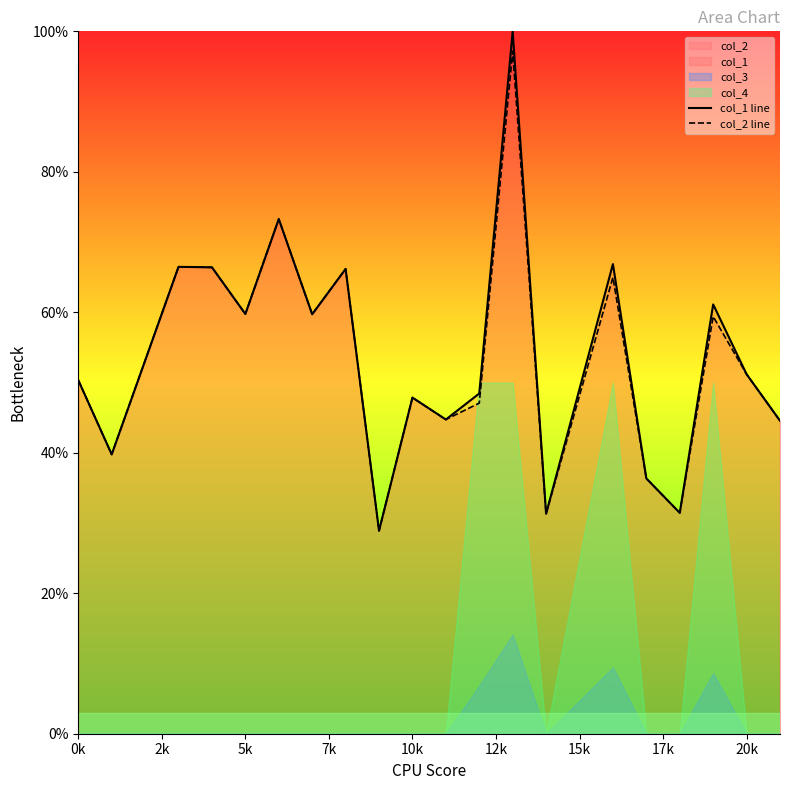

Is it true that col_2 line equals 33.6 at 0k?

False